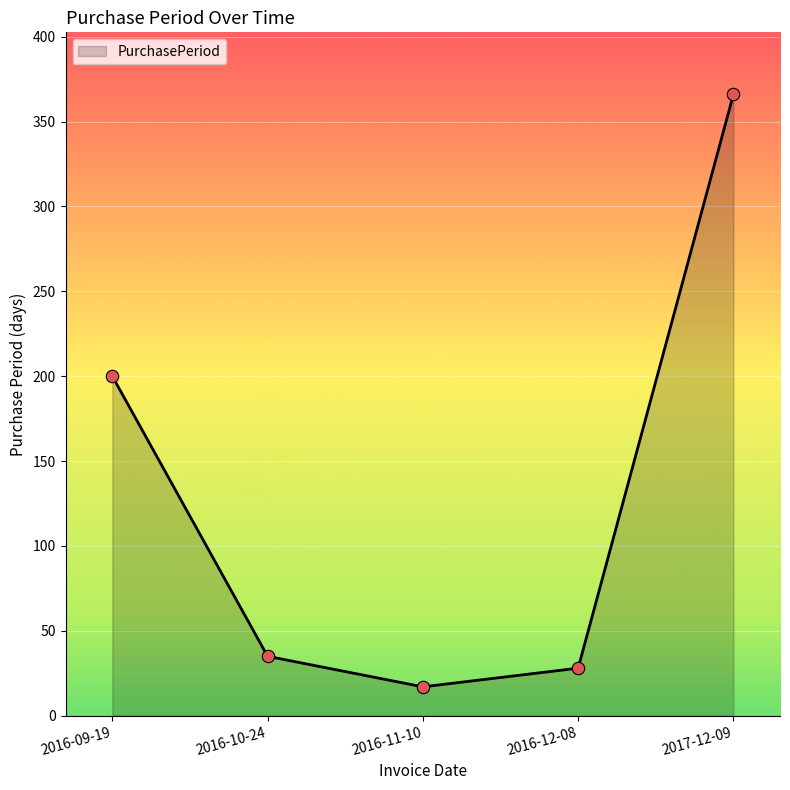

Between 2017-12-09 and 2016-10-24, which is larger?

2017-12-09